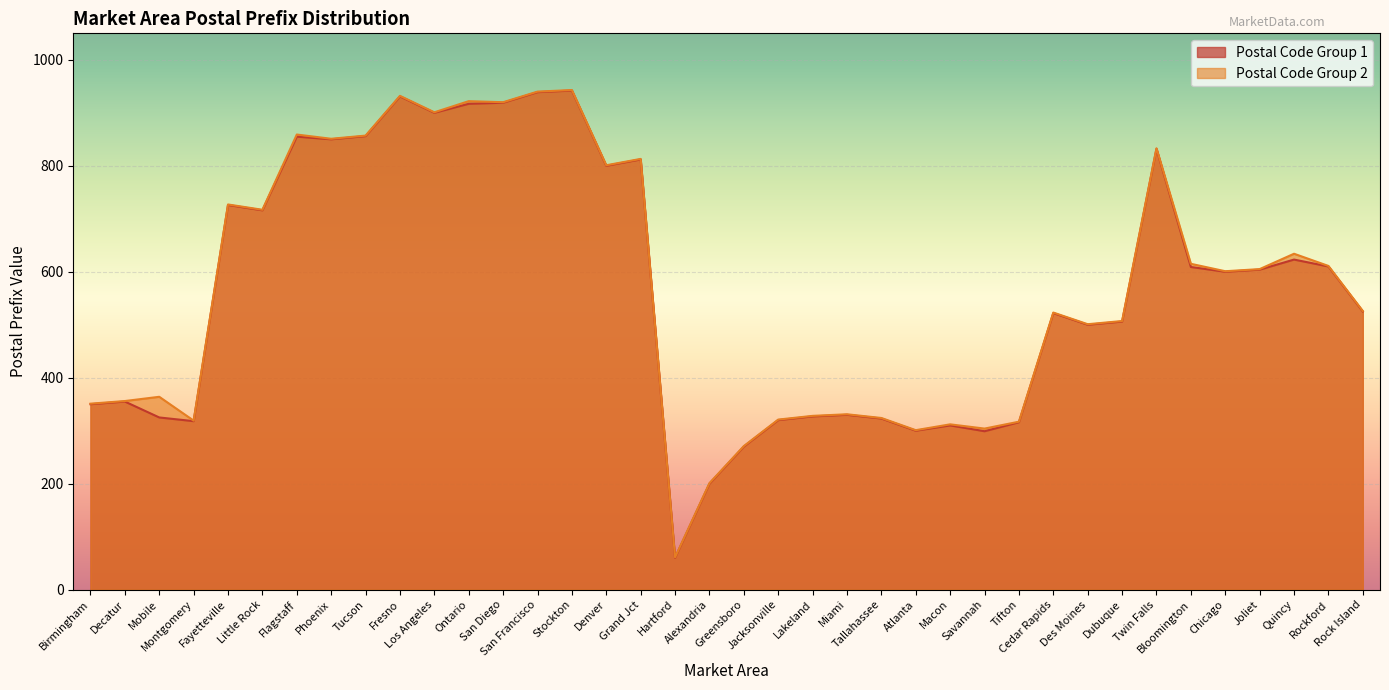

What is the approximate value of Postal Code Group 1 at Miami, to the nearest 100?

300